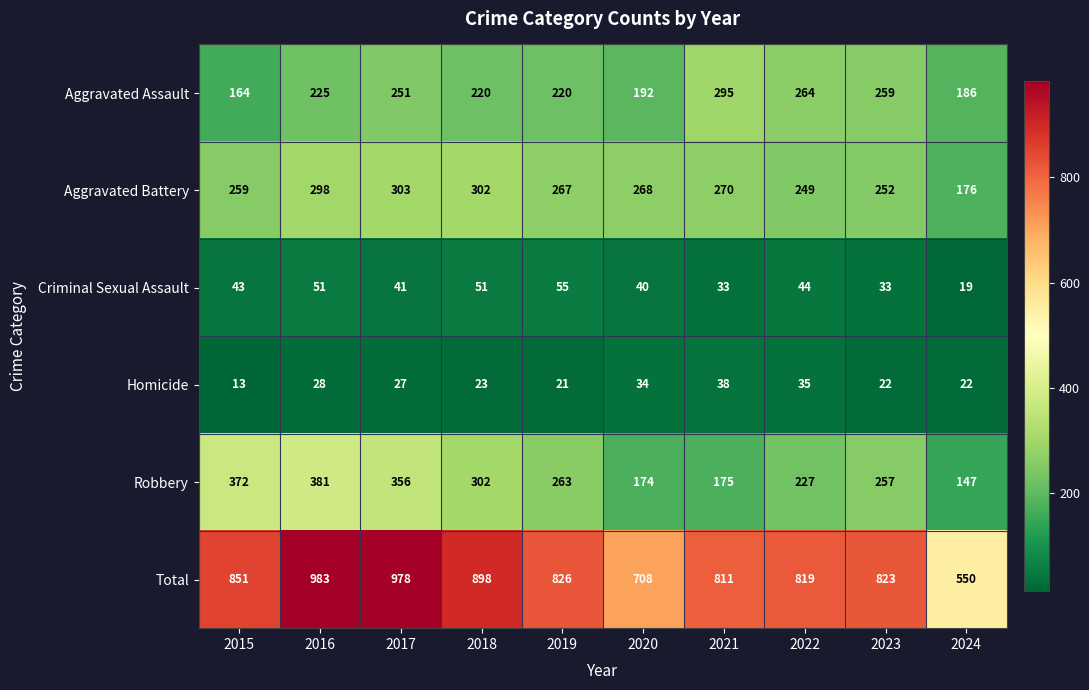

Which series has the widest spread of values?

Total